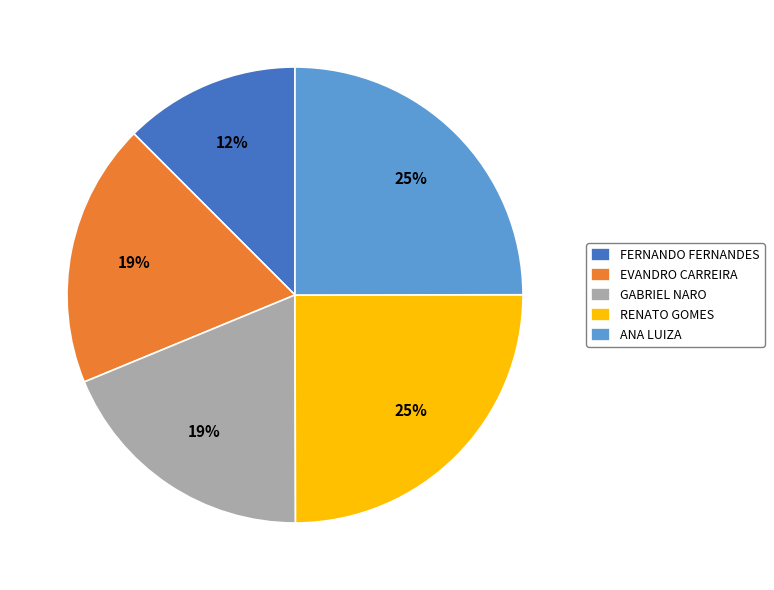

The RENATO GOMES slice represents 25% of the pie. True or false?

True